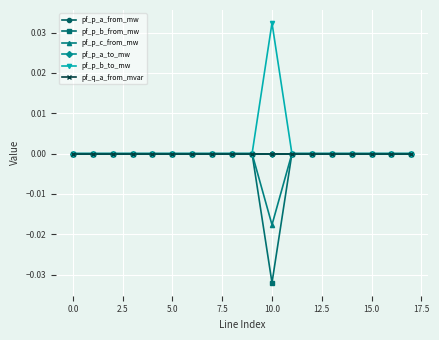

Does the chart have visible grid lines?

Yes